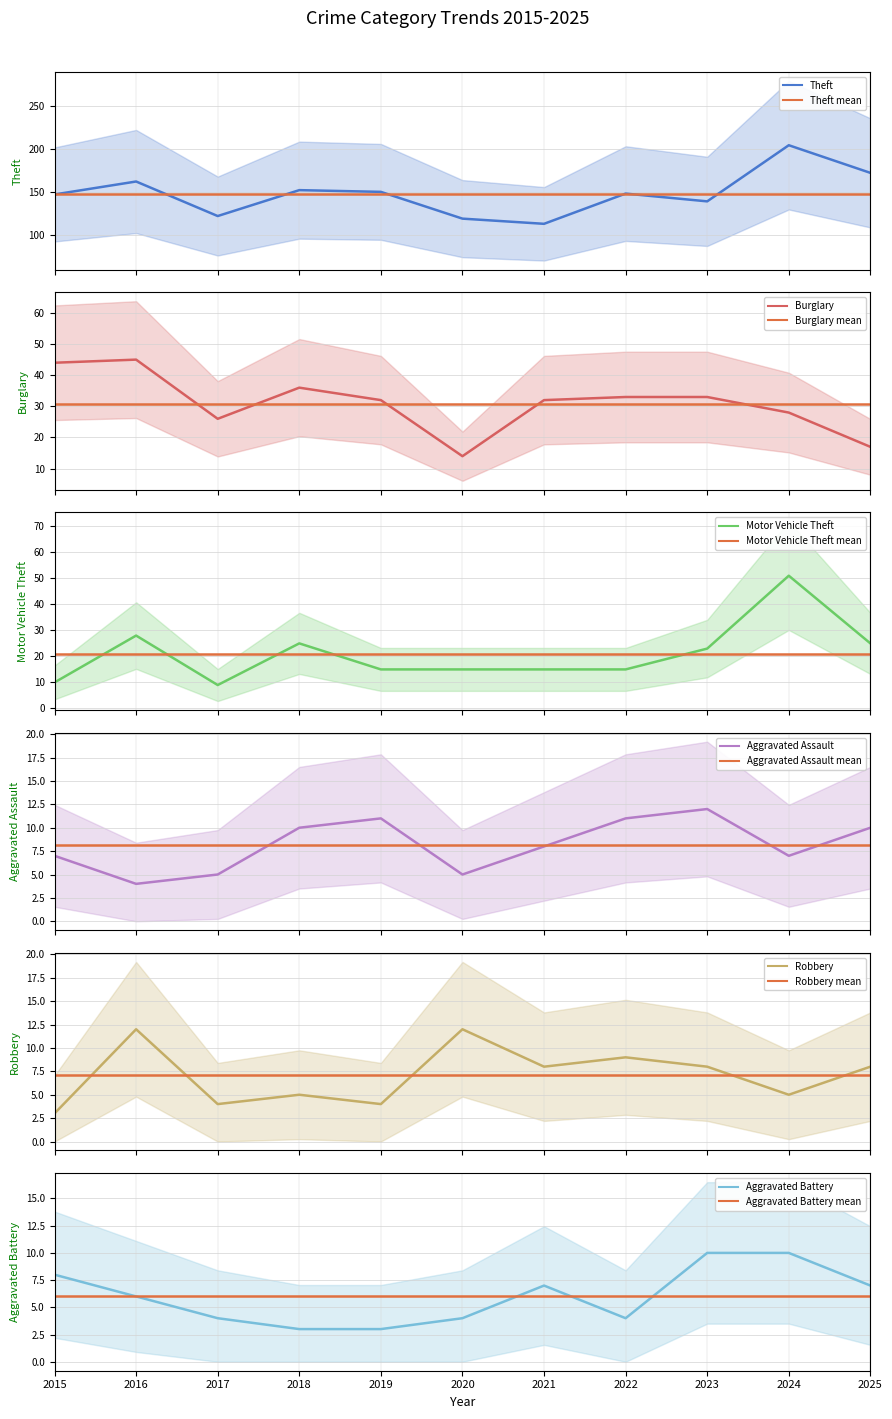

What is the highest value of the Burglary series?

45